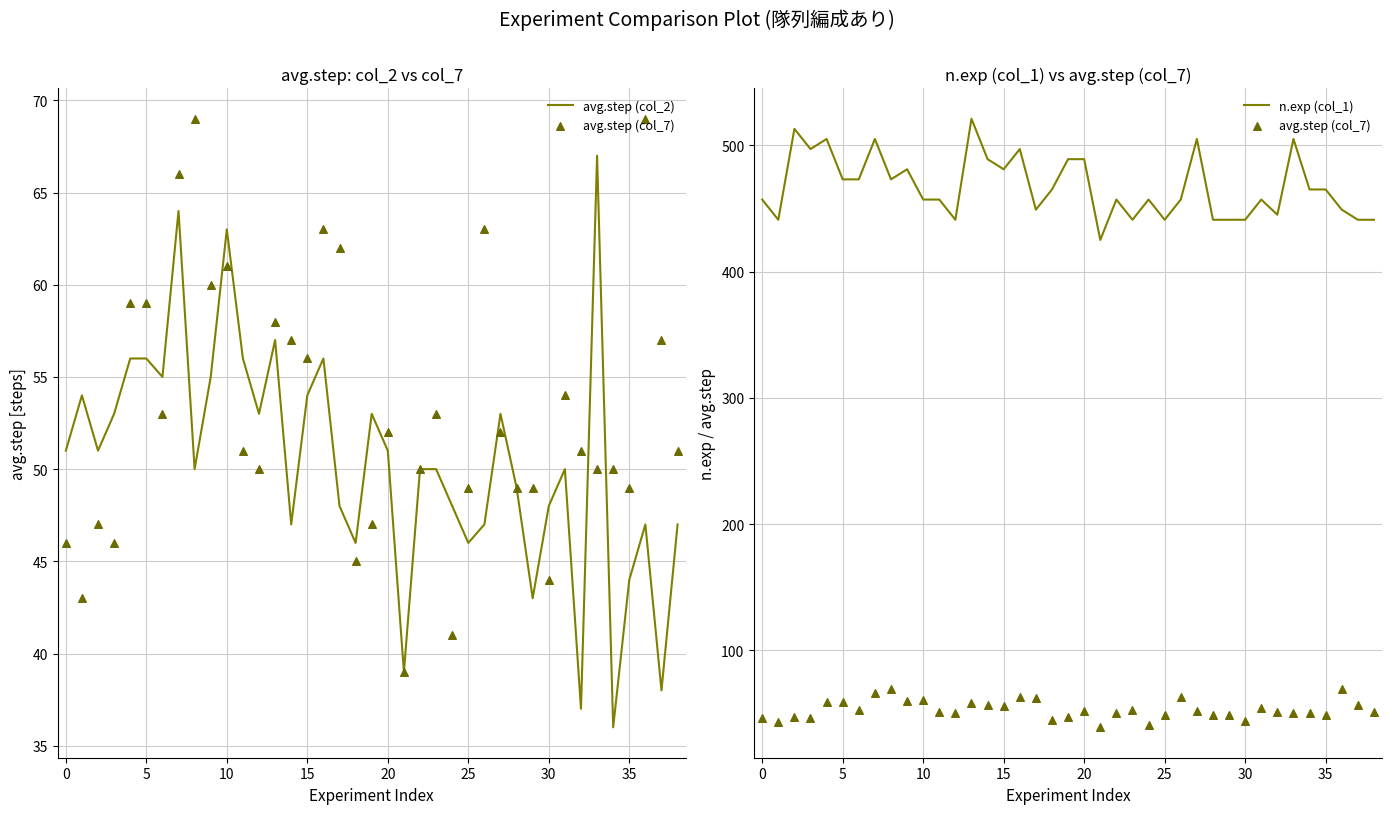

Is the value of avg.step (col_7) at 29 greater than the value of avg.step (col_2) at 0?

No